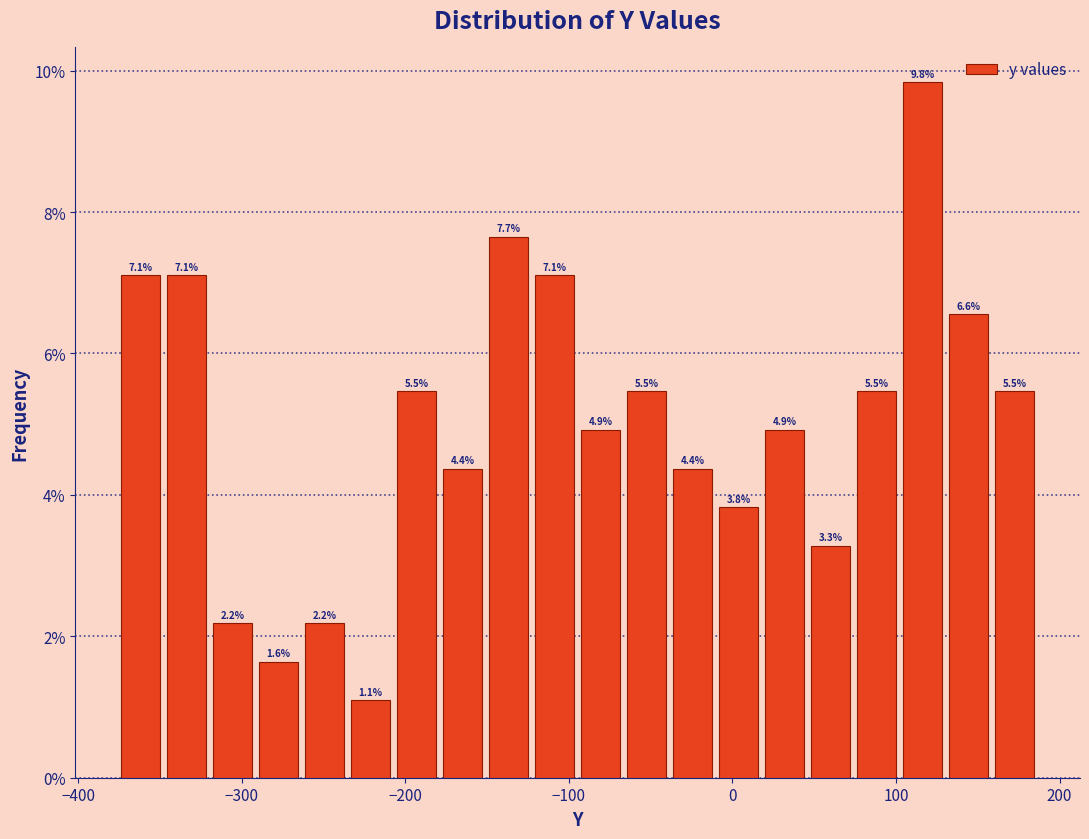

Read against the x-axis, roughly where is the centre of the tallest bar?

120